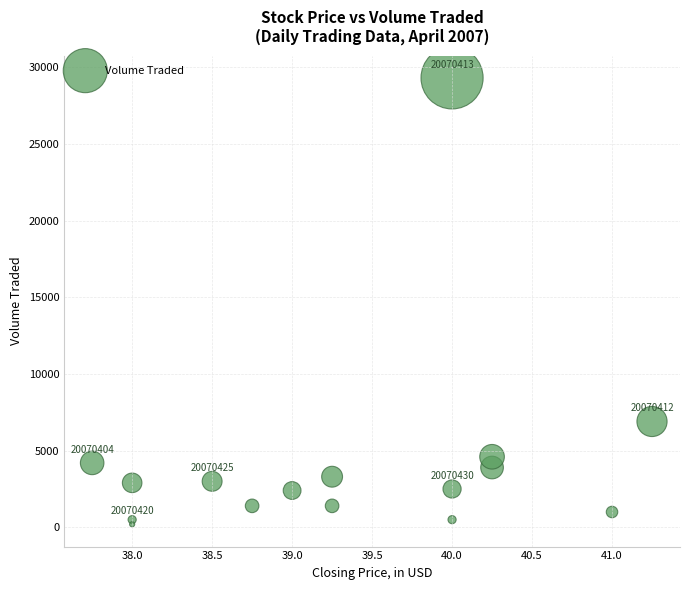

What Y value in the scatter plot is closest to 14750?

6900